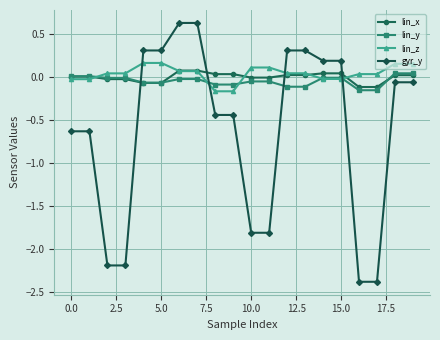

What is the sum of all gyr_y values?

-12.1